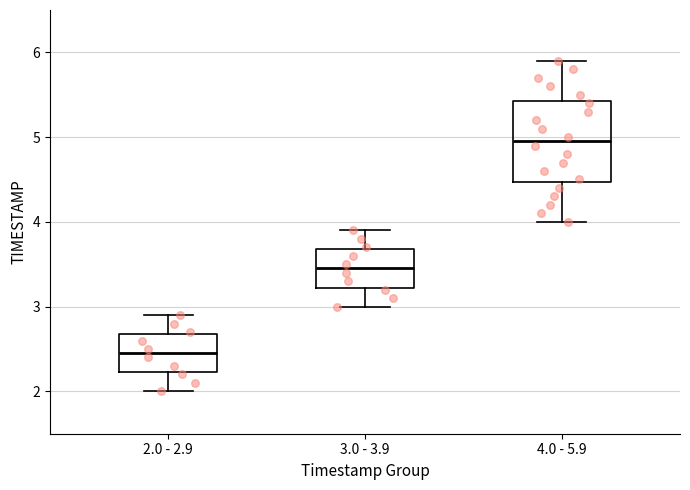

Where does the lower whisker of the box for 4.0 - 5.9 end on the y-axis? The values are not printed on the chart, so give them approximately, as read against the axis.

4.0